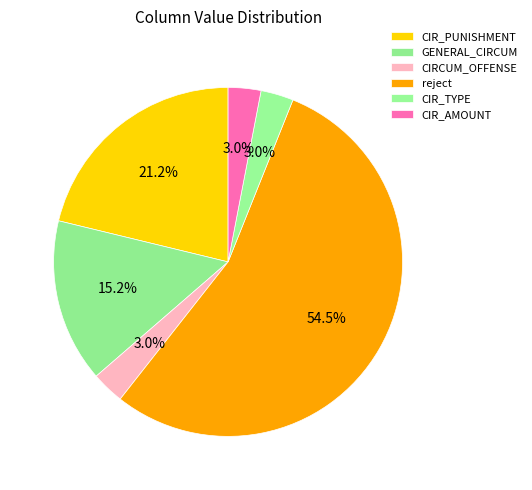

To the nearest percent, what is the average slice percentage?

17%